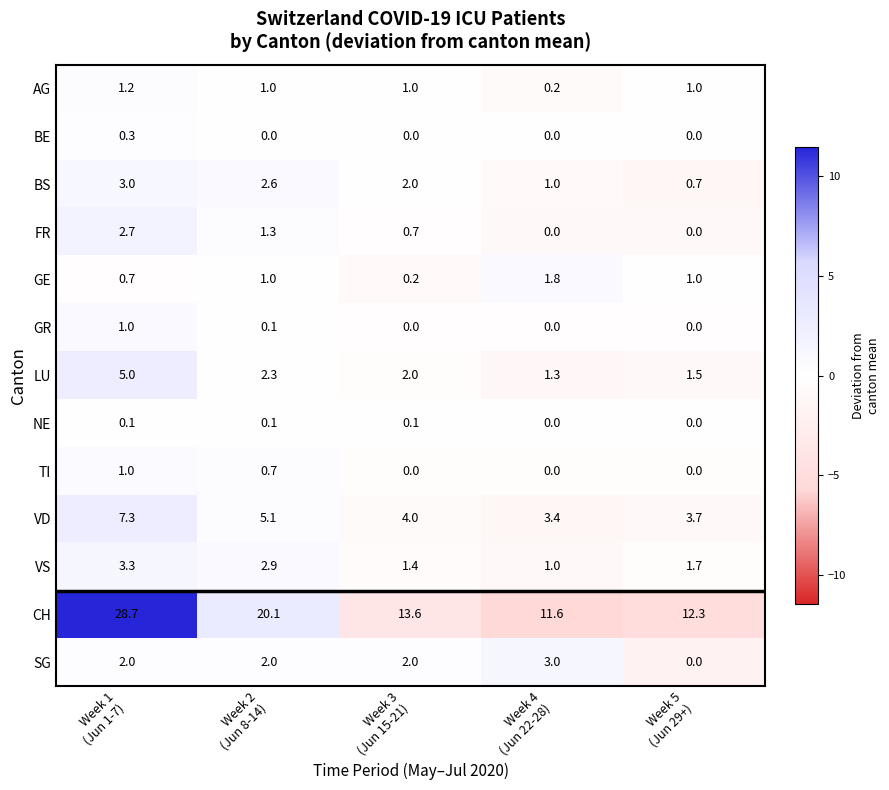

What is the minimum value for LU?

1.3